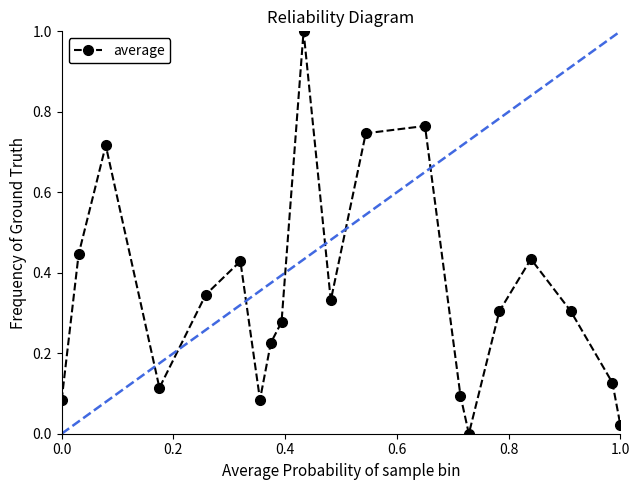

How many interior local peaks (higher than both neighbors) does the data have?

5